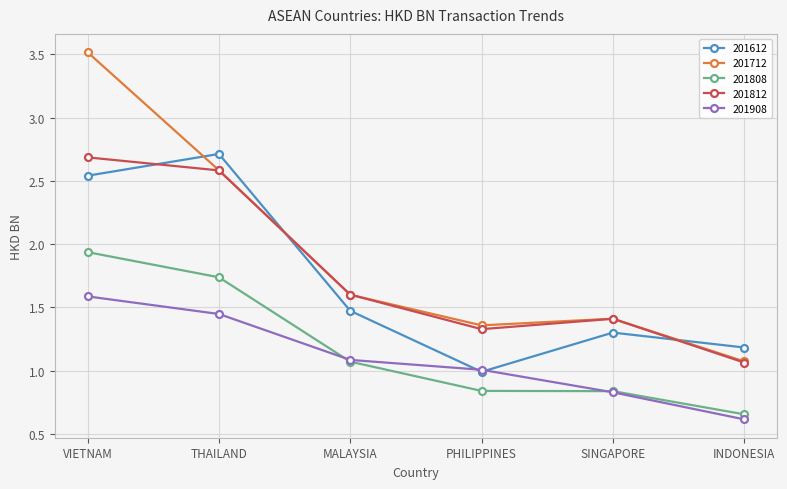

What is the label of the 2nd point from the left?

THAILAND